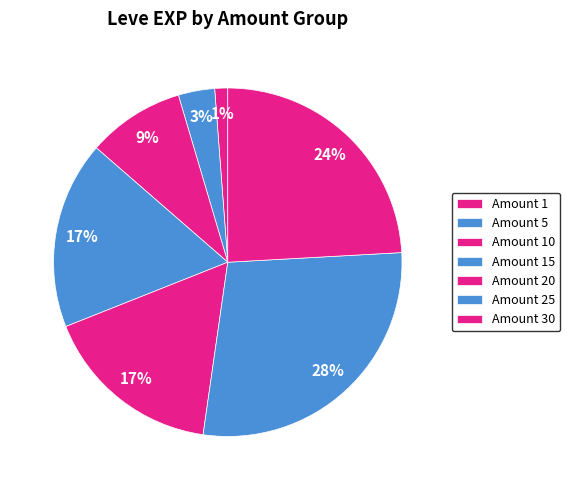

Count the number of slices in the pie.

7